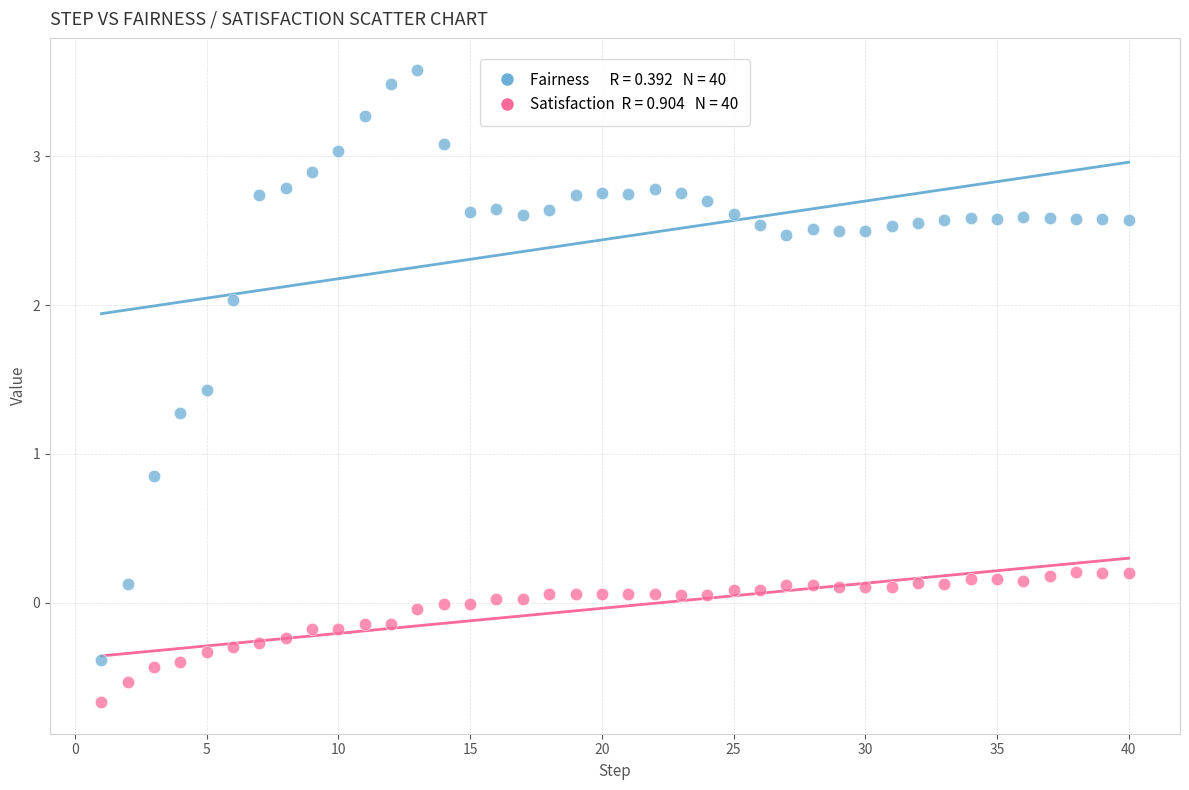

Across all data points, what is the range of X values (max minus min)?

39.0